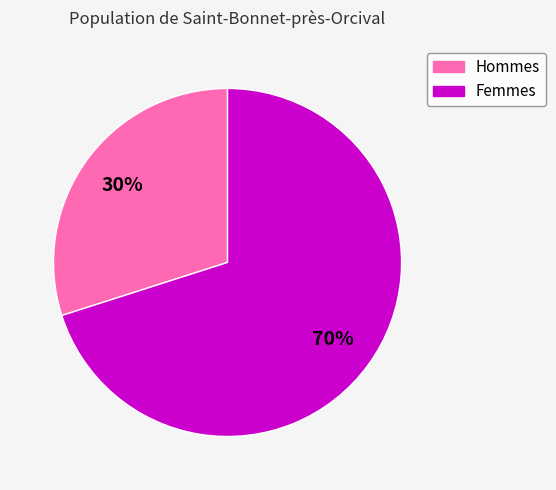

To the nearest percent, what portion does Femmes represent?

70%